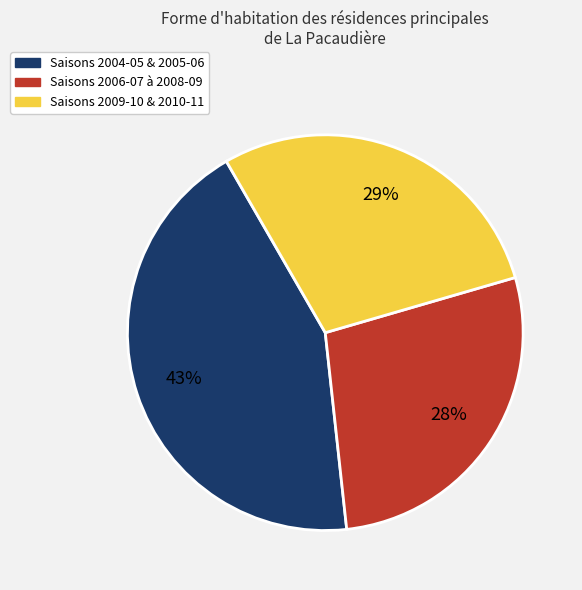

Rank the categories by value from highest to lowest.

Saisons 2004-05 & 2005-06, Saisons 2009-10 & 2010-11, Saisons 2006-07 à 2008-09